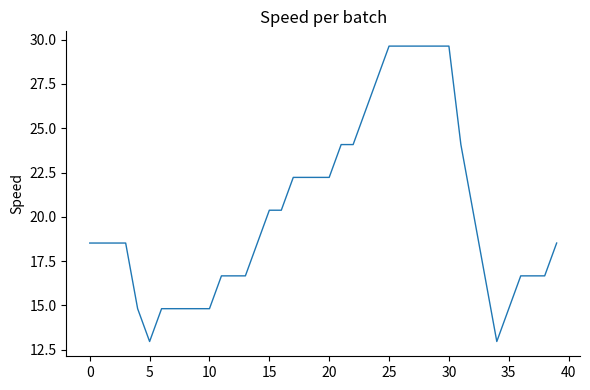

What is the smallest value displayed?

13.0